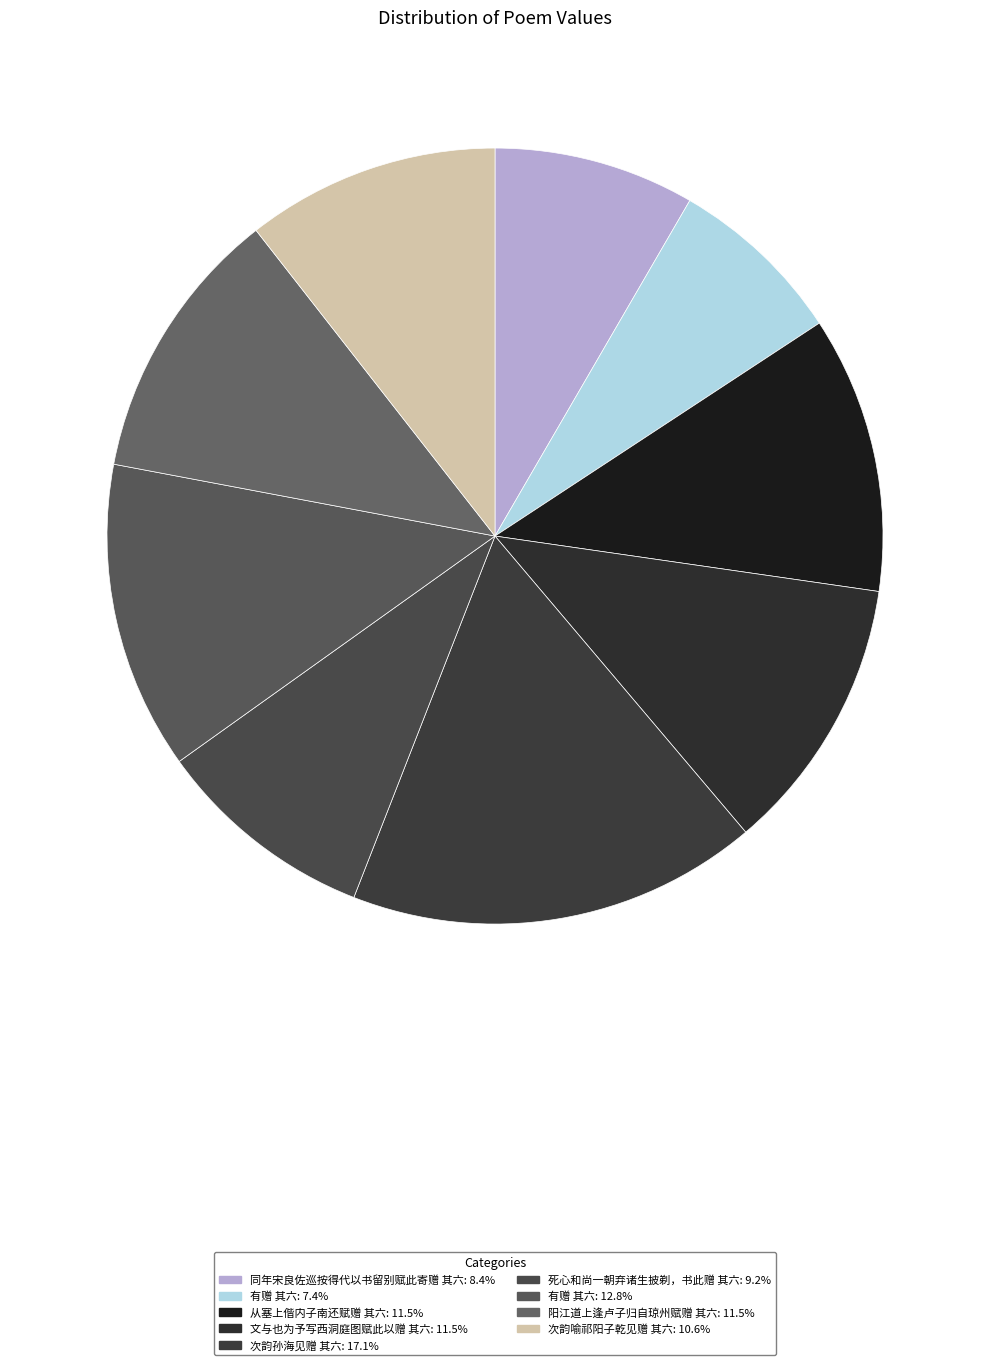

What is the largest slice in the pie chart?

次韵孙海见赠 其六